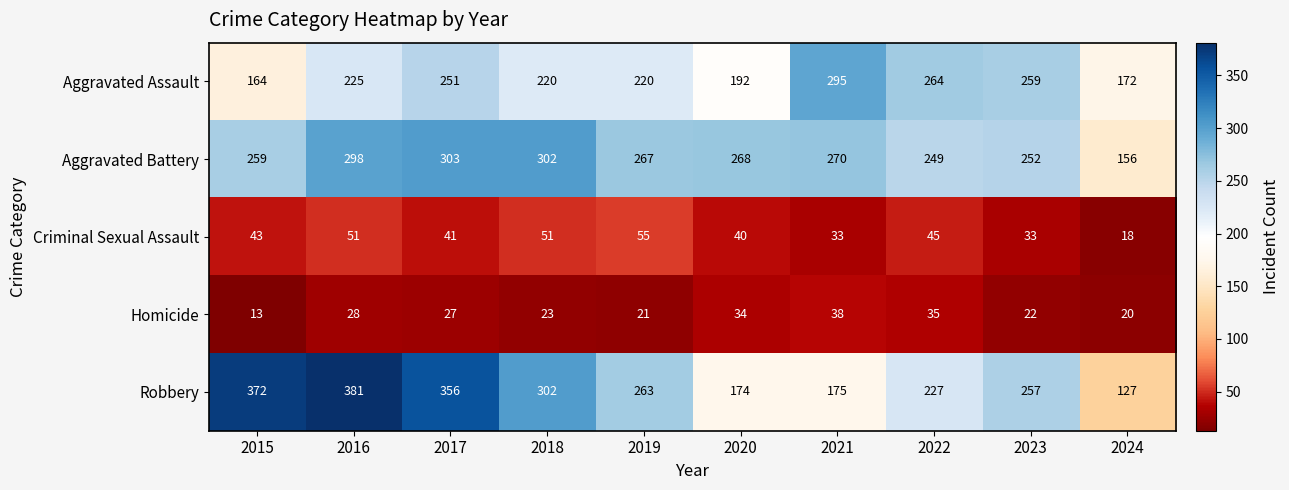

List the labels in order of Homicide value, largest first.

2021, 2022, 2020, 2016, 2017, 2018, 2023, 2019, 2024, 2015